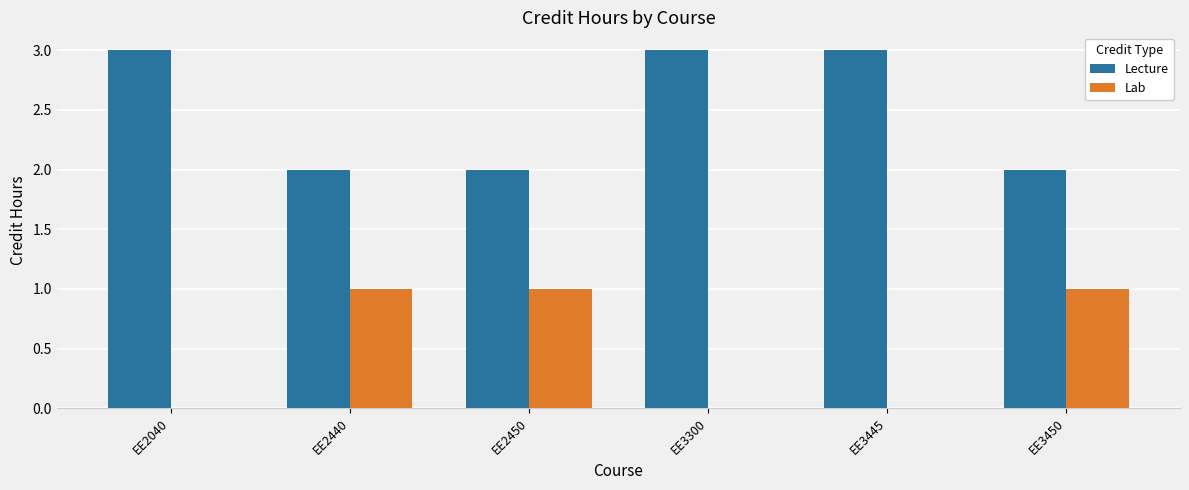

What is the sum of all Lab values?

3